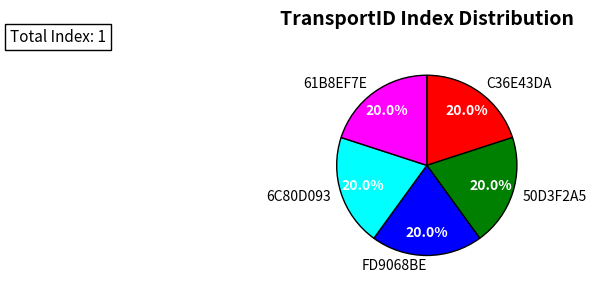

What is the ratio of the value at 50D3F2A5 to the value at 6C80D093?

1.0